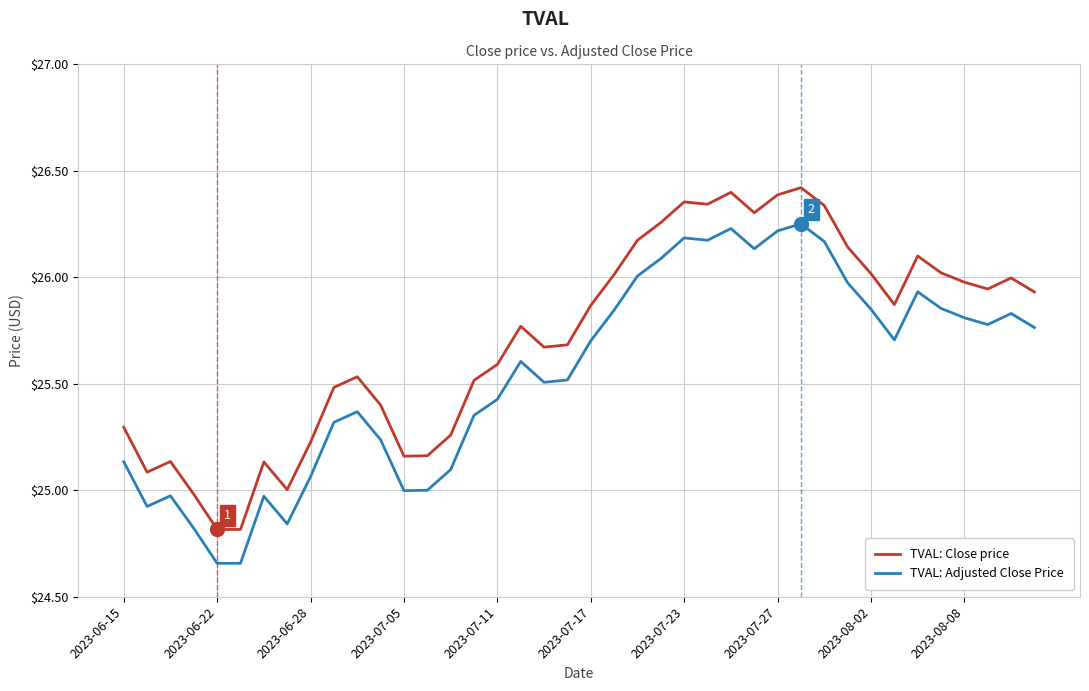

Which series has the widest spread of values?

TVAL: Close price